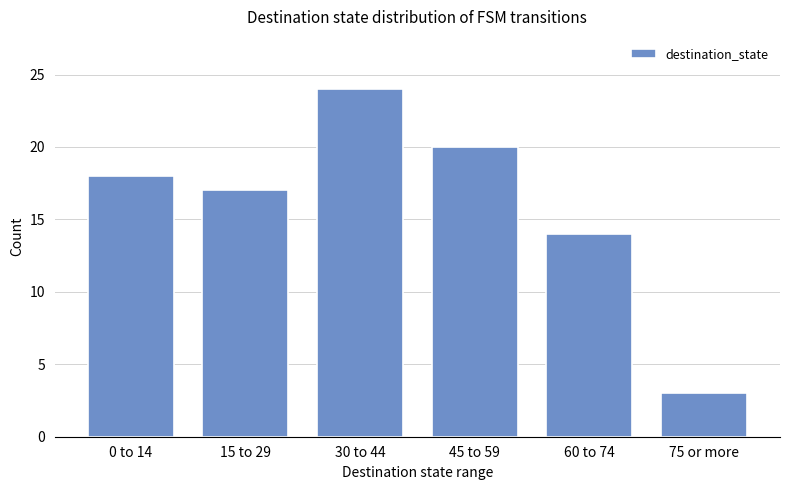

How many series are shown in this chart?

1